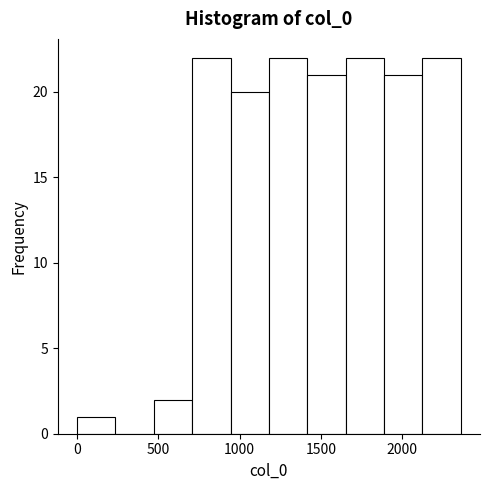

Reading left to right, transcribe this chart: for each bar, give the range it covers on the x-axis and its height. Neither the bar edges nor the heights are printed on the chart, so give them approximately, as read against the axes.

0 to 250: 1
250 to 450: 0
450 to 700: 2
700 to 950: 22
950 to 1200: 20
1200 to 1400: 22
1400 to 1650: 21
1650 to 1900: 22
1900 to 2100: 21
2100 to 2350: 22